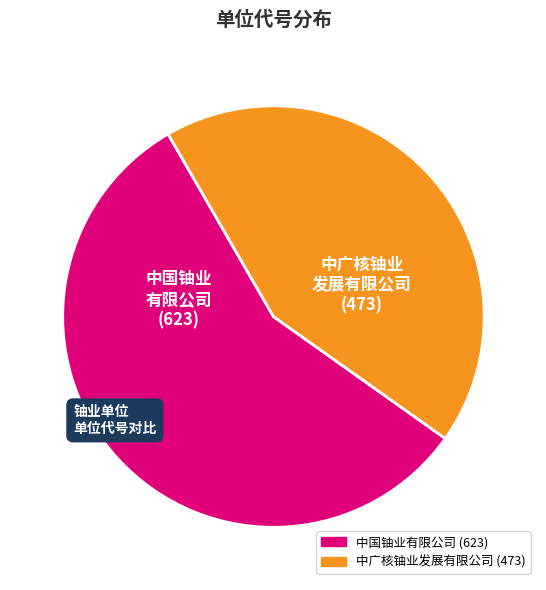

True or false: 中广核铀业发展有限公司 accounts for 33% of the total.

False